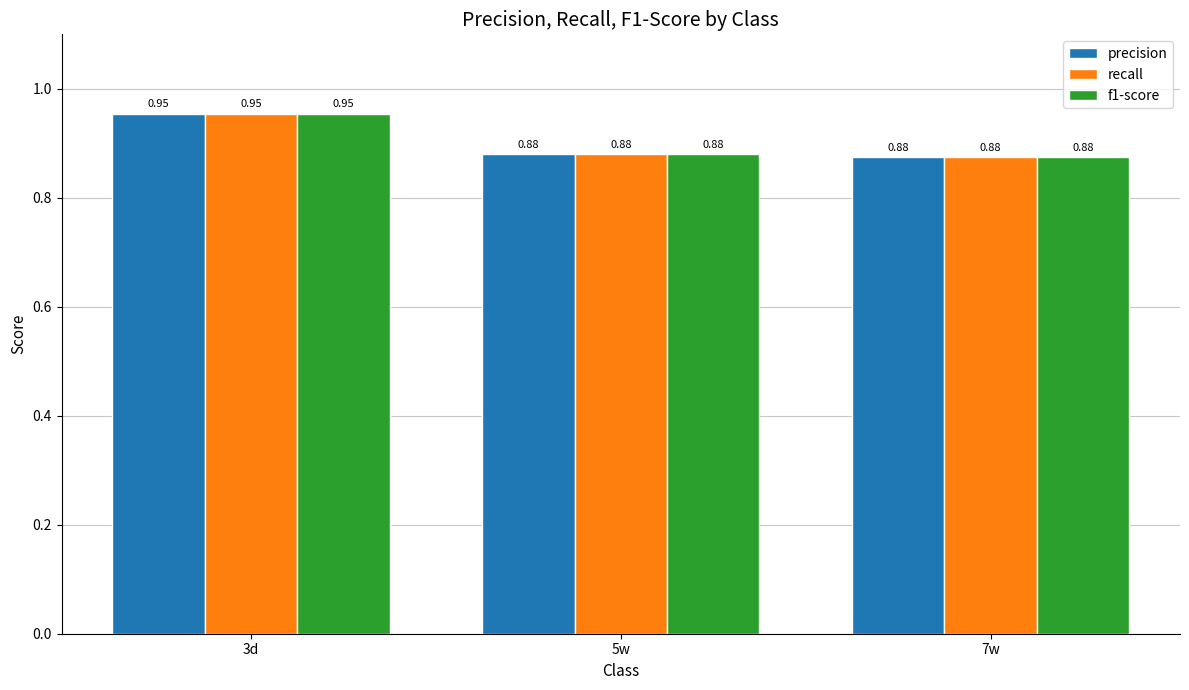

What is the sum of the f1-score values at 5w and 7w?

1.8